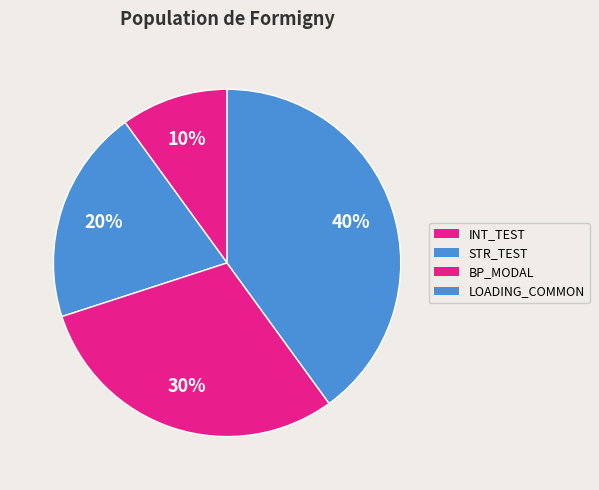

What percentage is the LOADING_COMMON slice, to the nearest percent?

40%